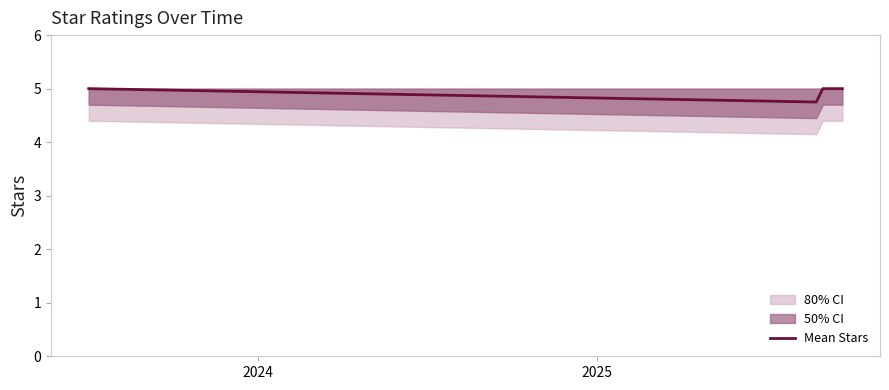

What is the maximum value shown in the chart?

5.0